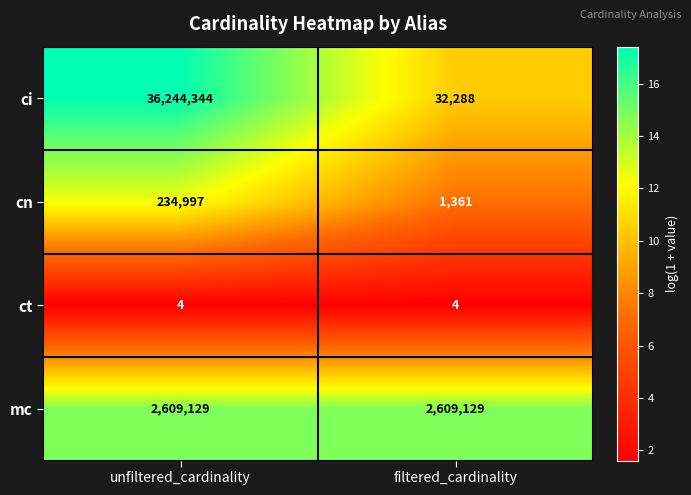

What is the total value across all series at filtered_cardinality?

2642782